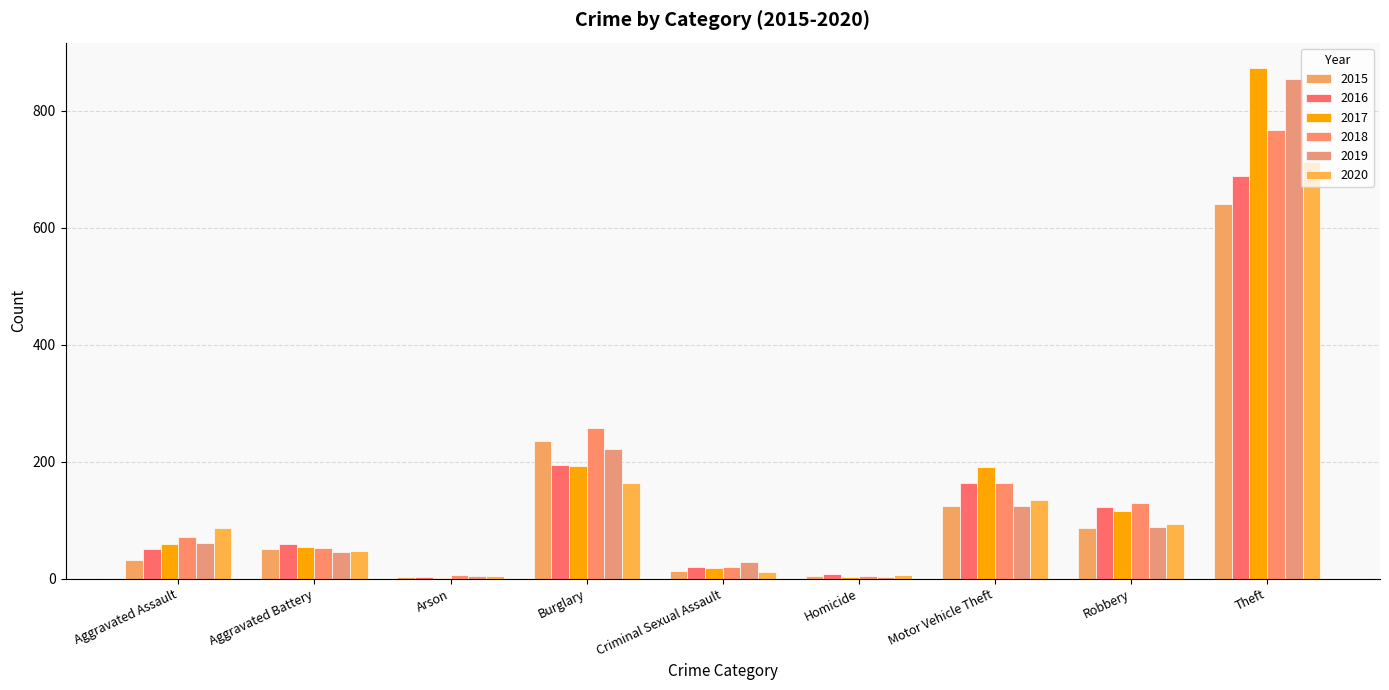

True or false: 2017 has a value of 191 at Motor Vehicle Theft.

True